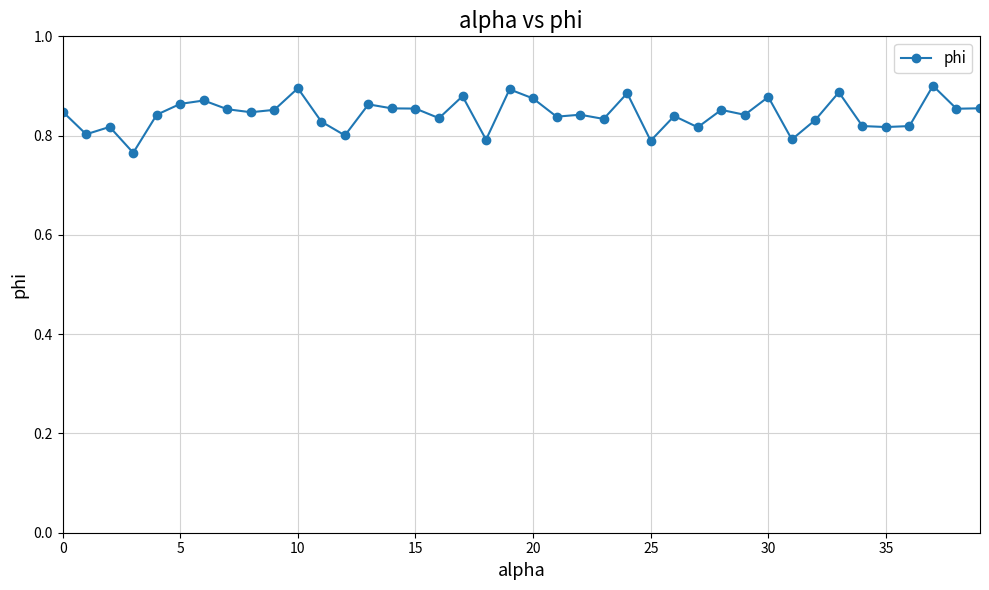

Count the values in the range 0 to 1.

40